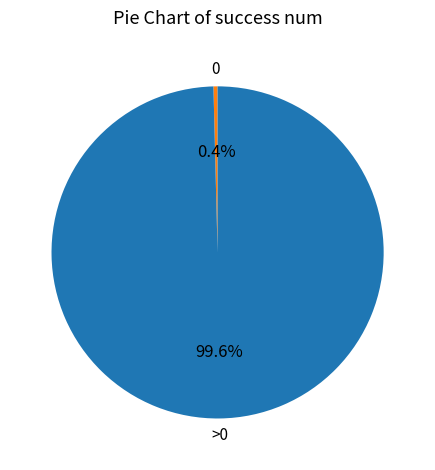

Rank the categories by value from highest to lowest.

>0, 0